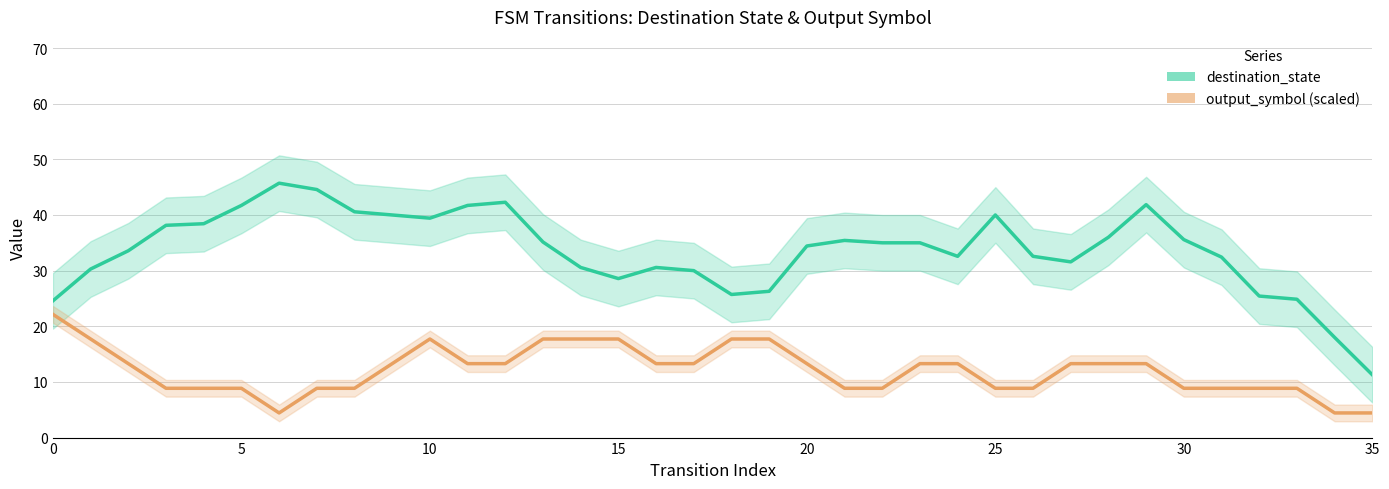

The destination_state series shows 34.4 at 20. True or false?

True